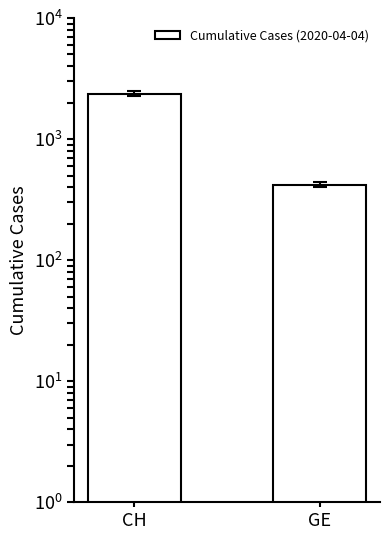

How many values are below 2370?

1